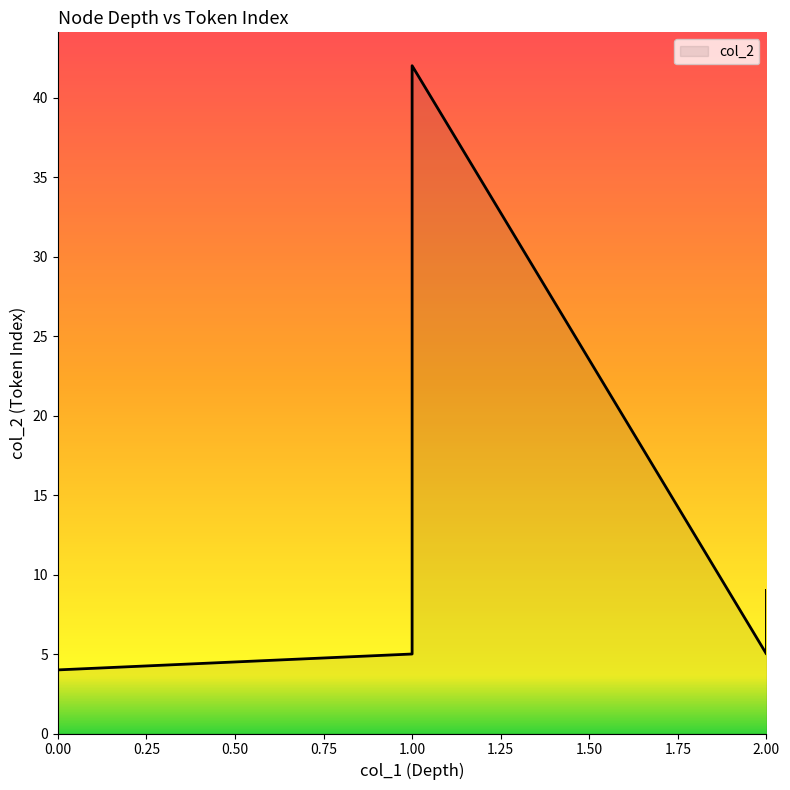

Where is the data nearest to the value 23?

1